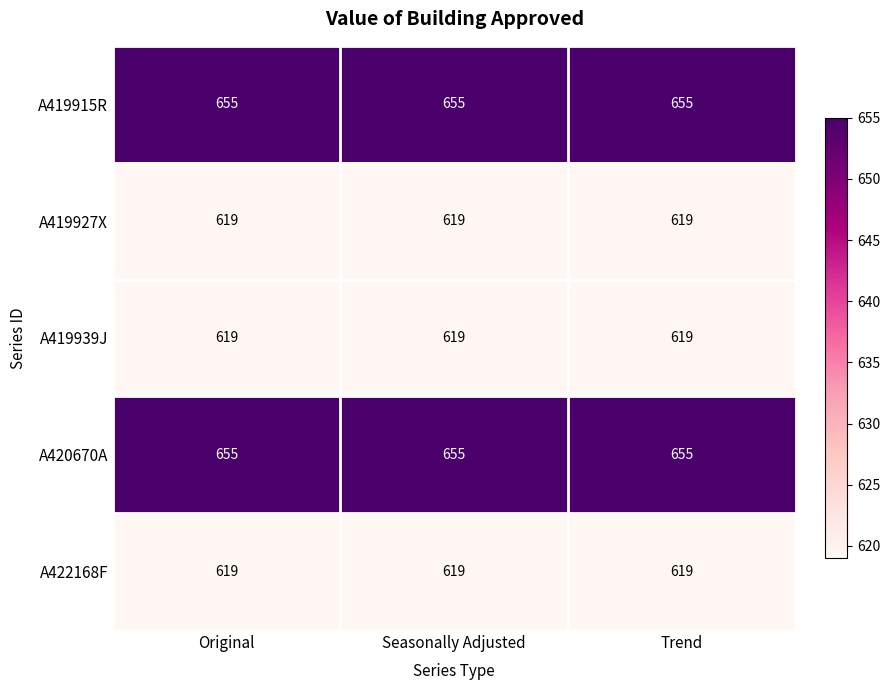

What is the total value across all series at Seasonally Adjusted?

3167